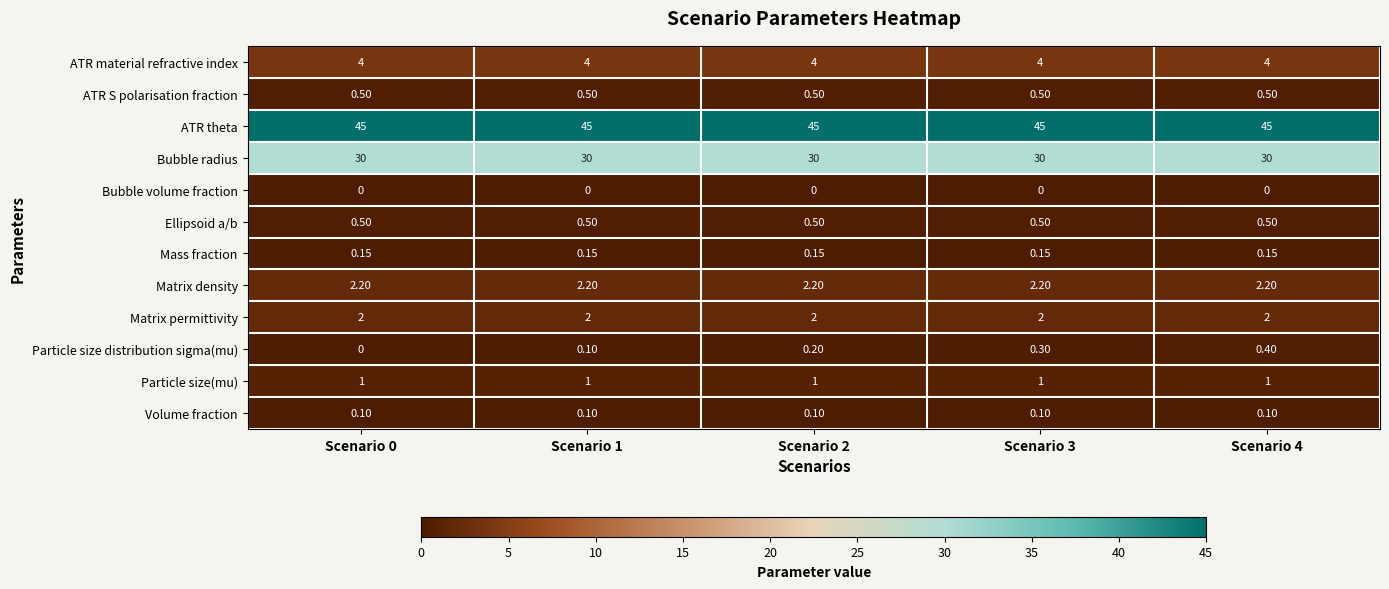

Which series has the largest total across all categories?

ATR theta